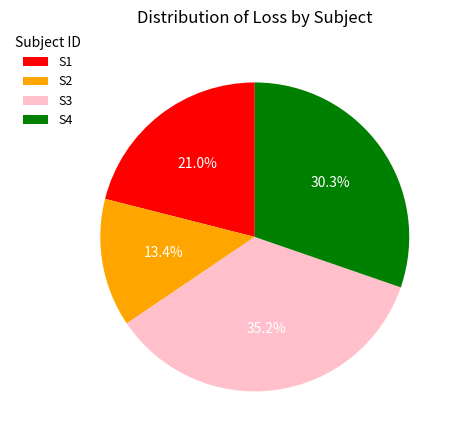

What percentage is NOT represented by S4?

69.7%